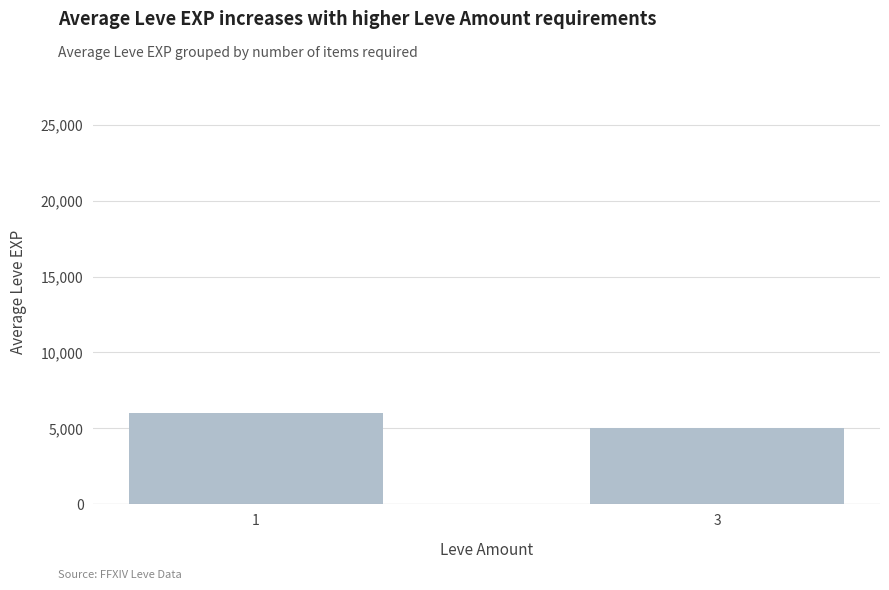

Rank the categories by value from highest to lowest.

1, 3